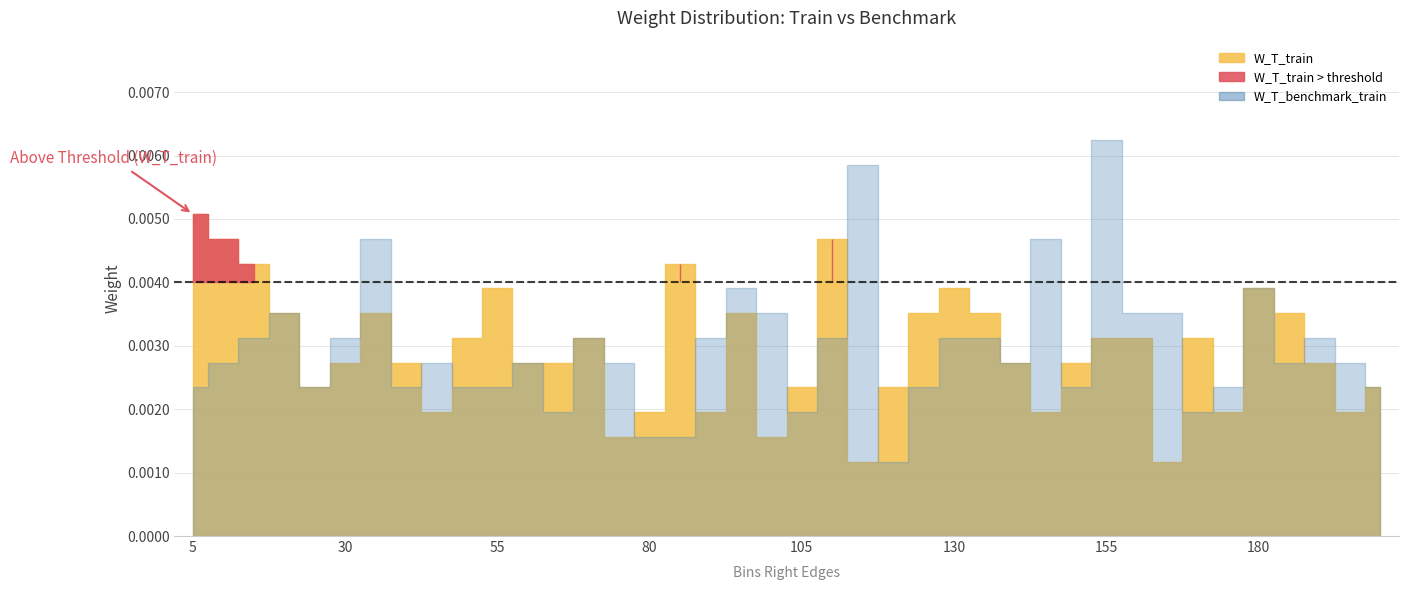

Which series ends up on top after the final intersection of W_T_benchmark_train and W_T_train?

W_T_benchmark_train